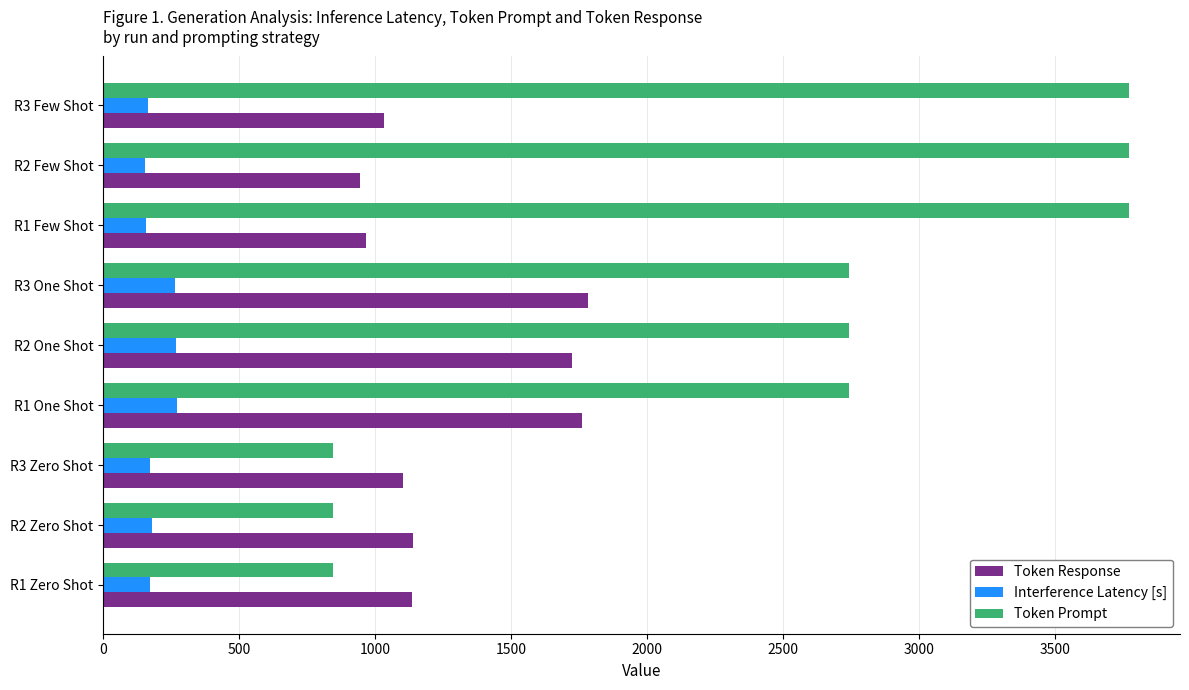

How many data points does each series have?

9